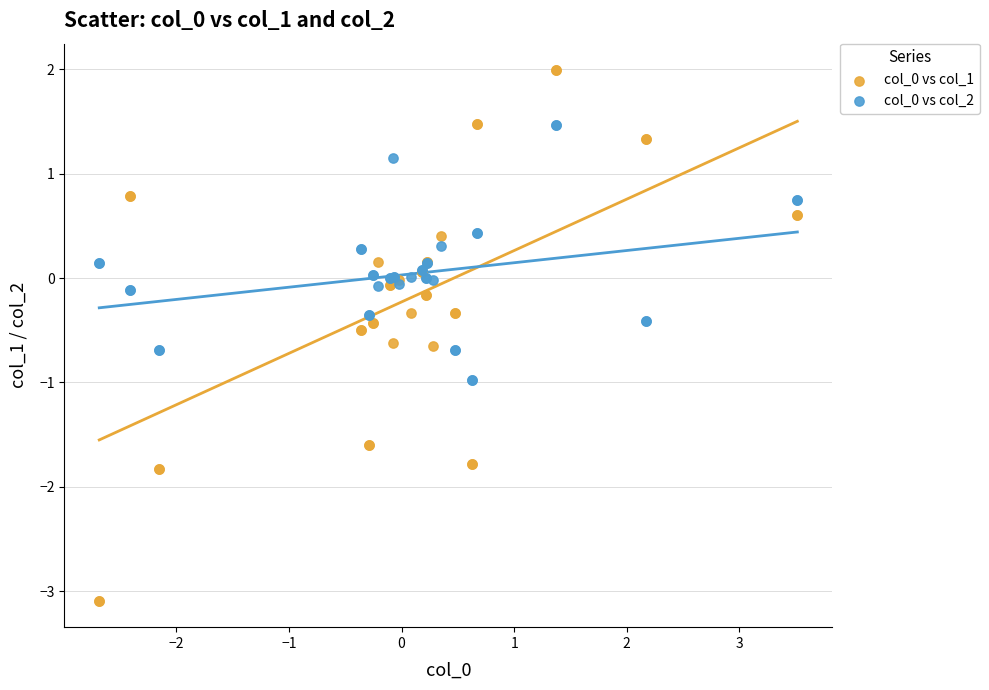

What is the X range (max minus min) for the scatter plot?

6.2